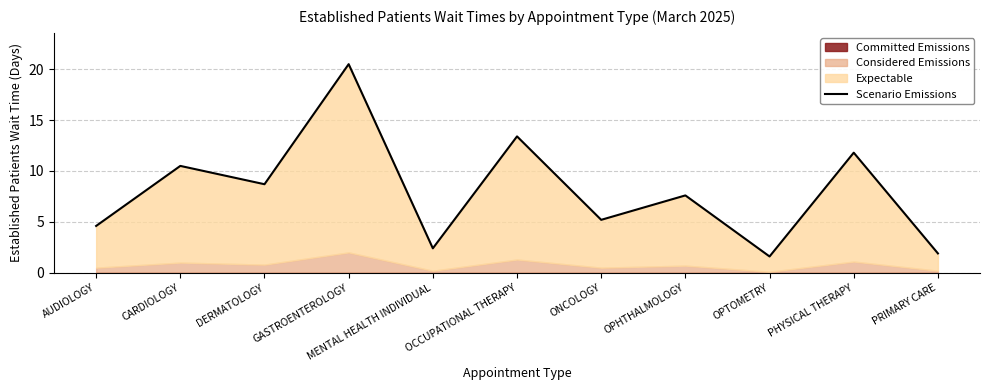

What is the label of the 8th point from the left?

OPHTHALMOLOGY